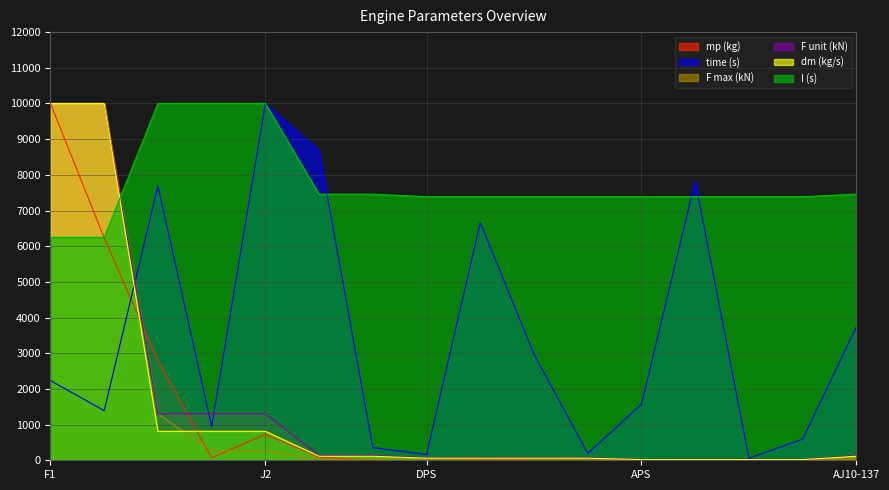

True or false: time (s) has more than 1 points higher than both neighbors.

True